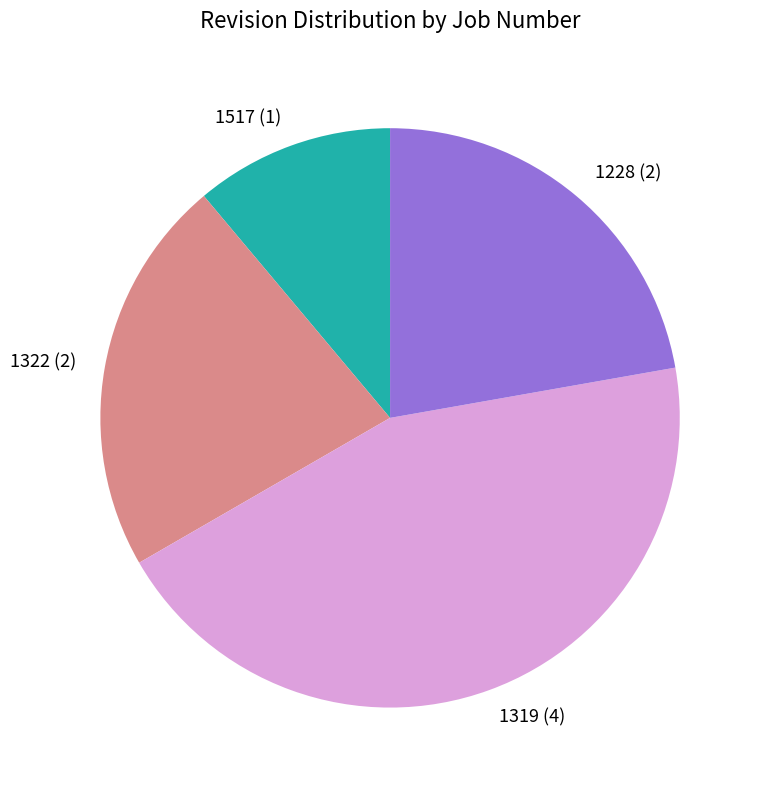

Which category has the biggest portion of the pie?

1319